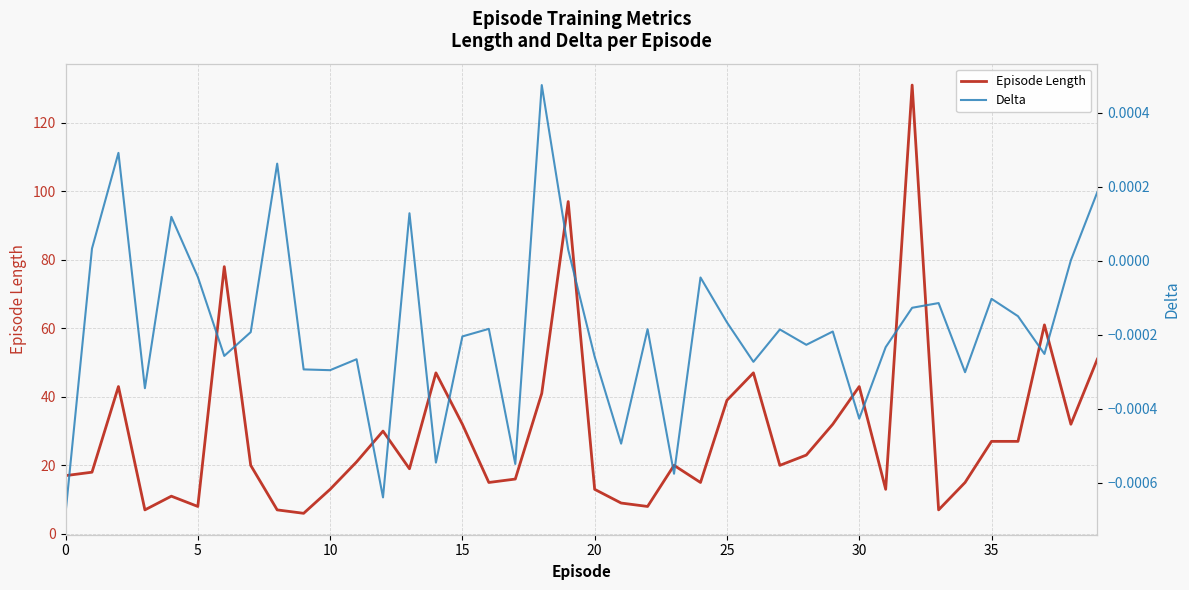

In Delta, how many points are higher than both neighbors (excluding endpoints)?

13